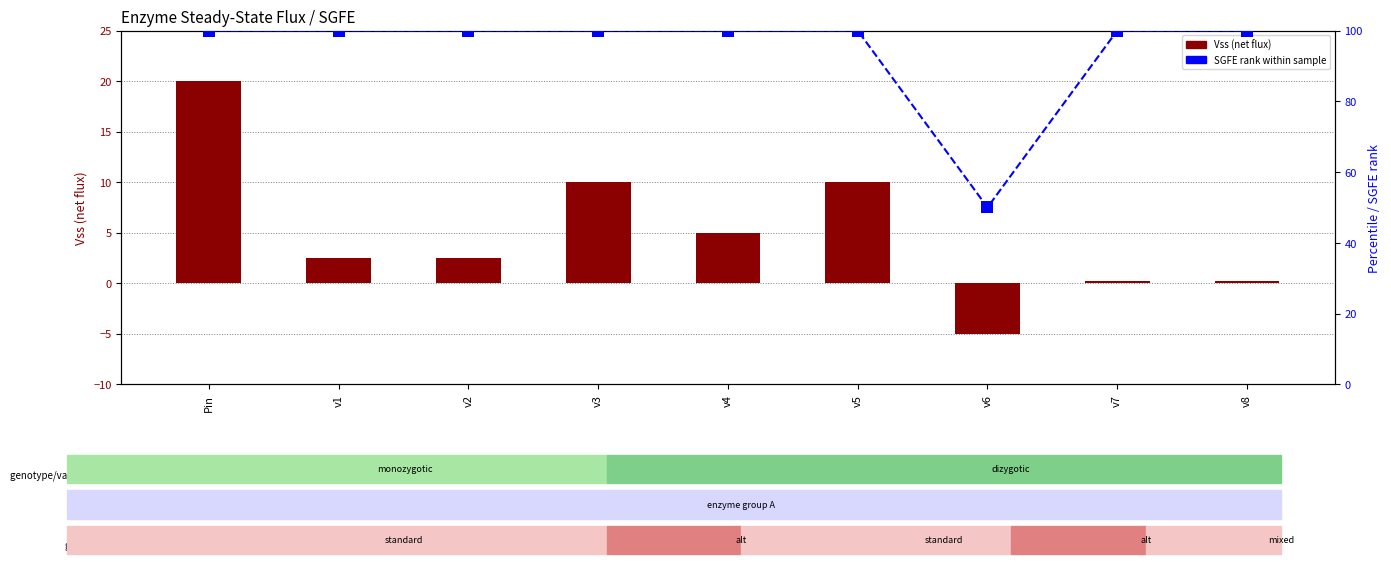

What is the total value across all series at v7?

100.2